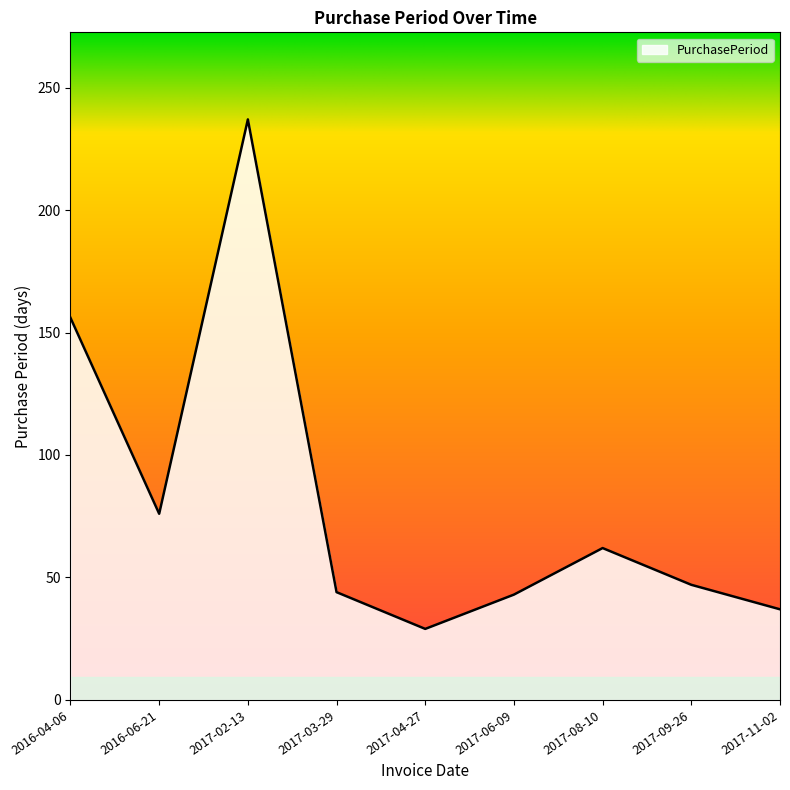

What is the ratio of the value at 2017-02-13 to the value at 2017-08-10?

3.8